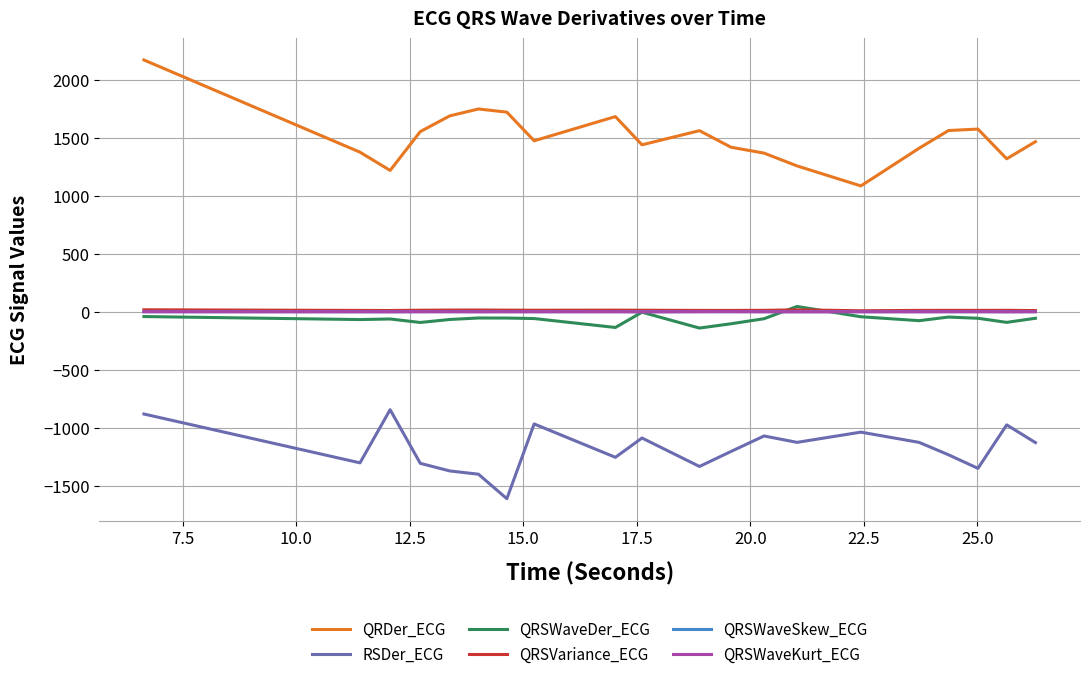

Which series has the widest spread of values?

QRDer_ECG